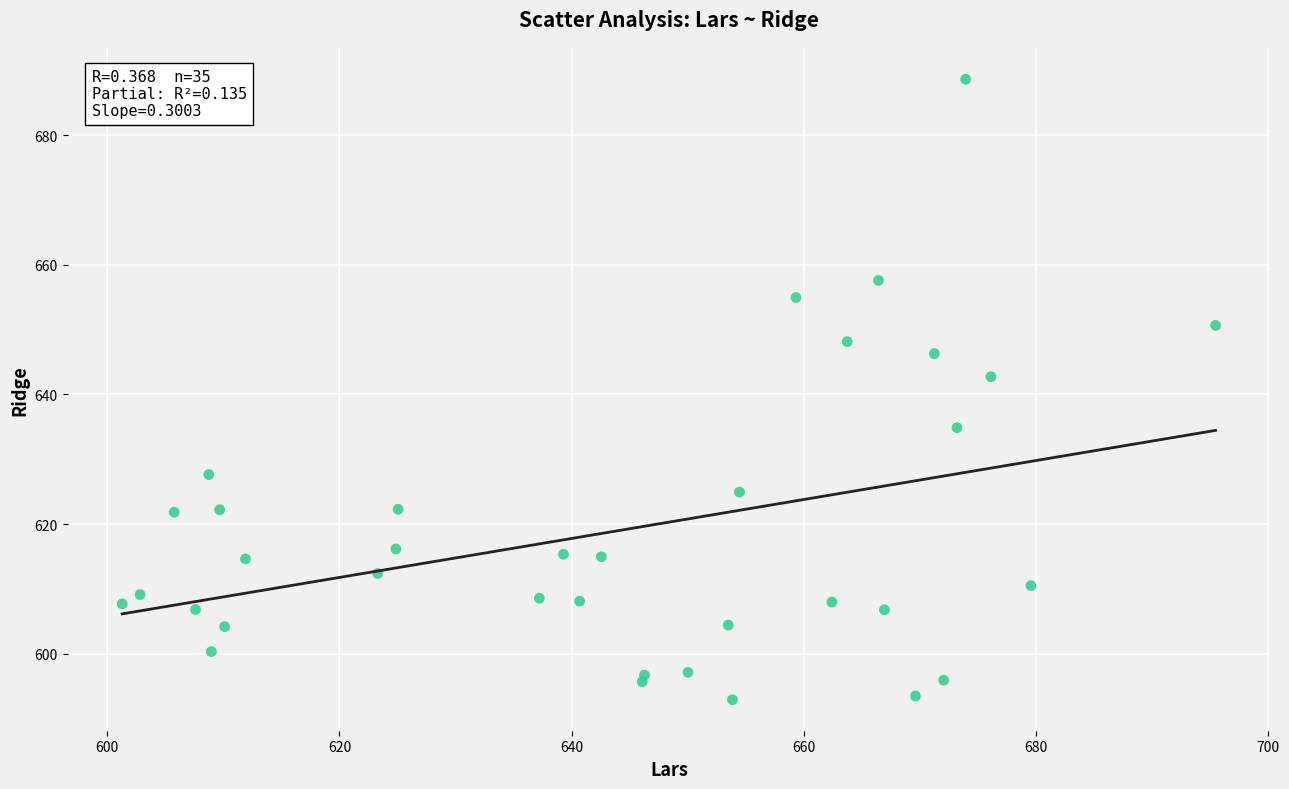

What Y value in the scatter plot is closest to 640?

642.7